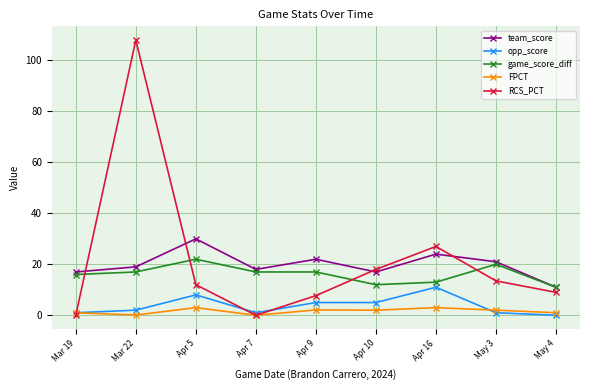

True or false: game_score_diff has more than 0 points higher than both neighbors.

True